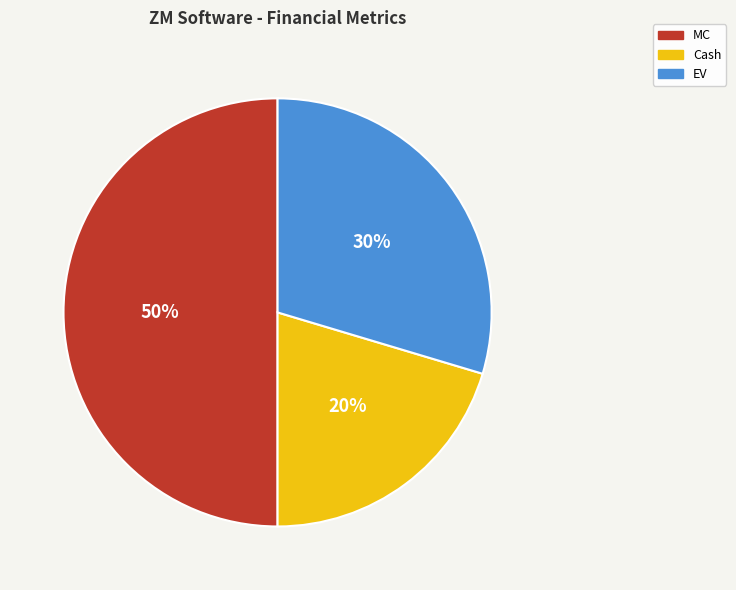

What is the smallest slice in the pie chart?

Cash